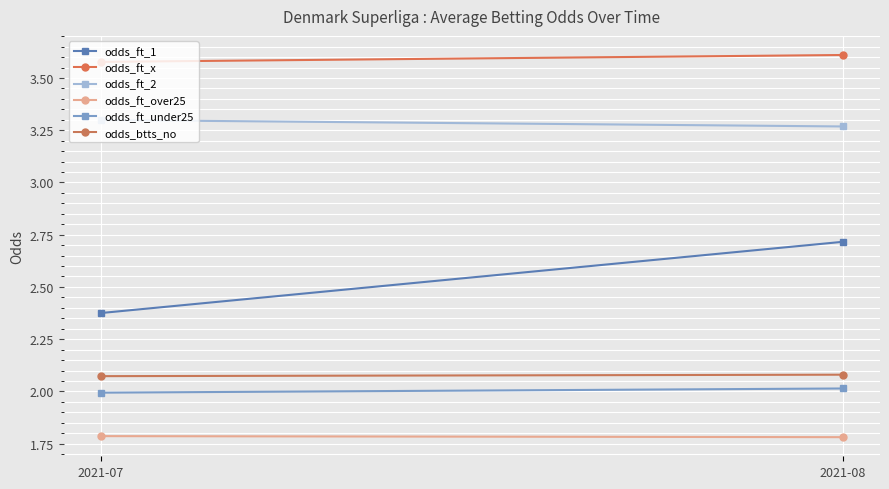

Reading left to right, what are all the values shown in this chart?

odds_ft_1: 2.4	2.7
odds_ft_x: 3.6	3.6
odds_ft_2: 3.3	3.3
odds_ft_over25: 1.8	1.8
odds_ft_under25: 2.0	2.0
odds_btts_no: 2.1	2.1